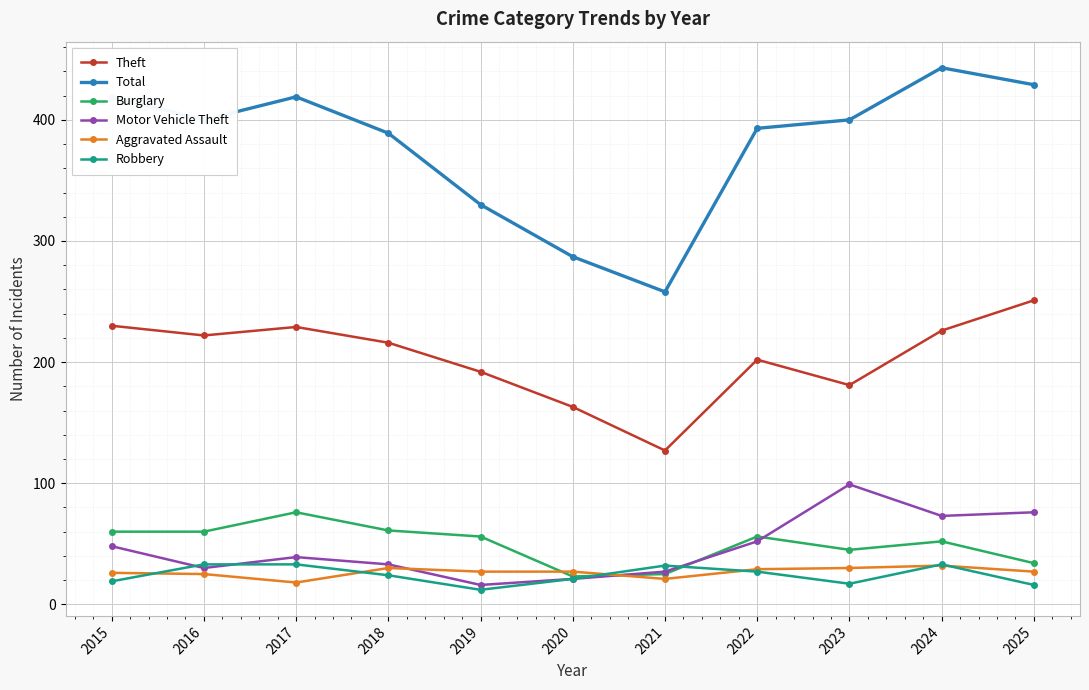

At which category is the sum across all series the highest?

2024